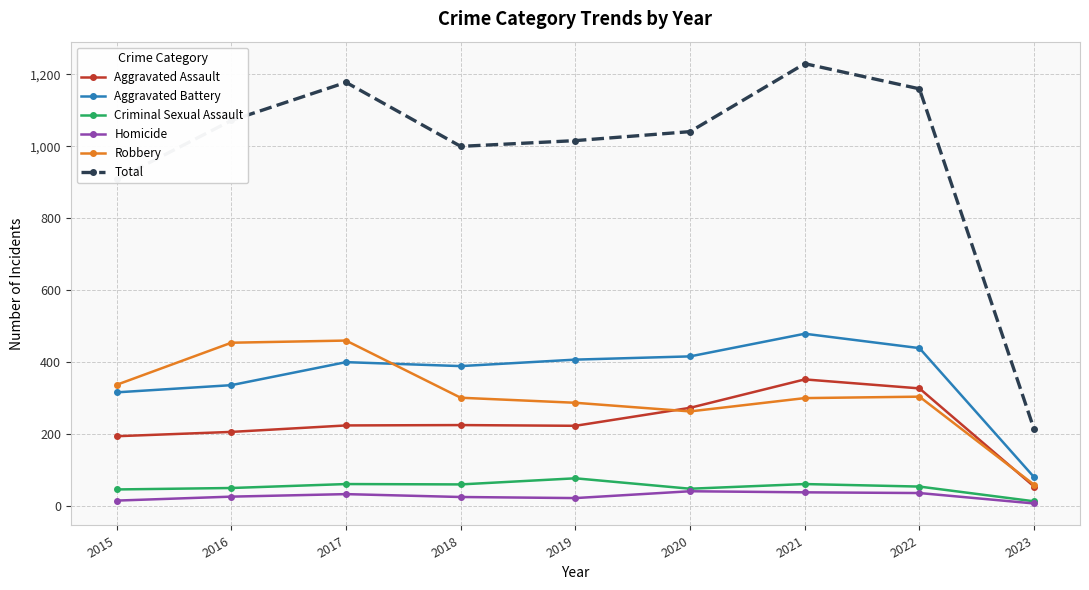

What is the greatest value displayed?

1230